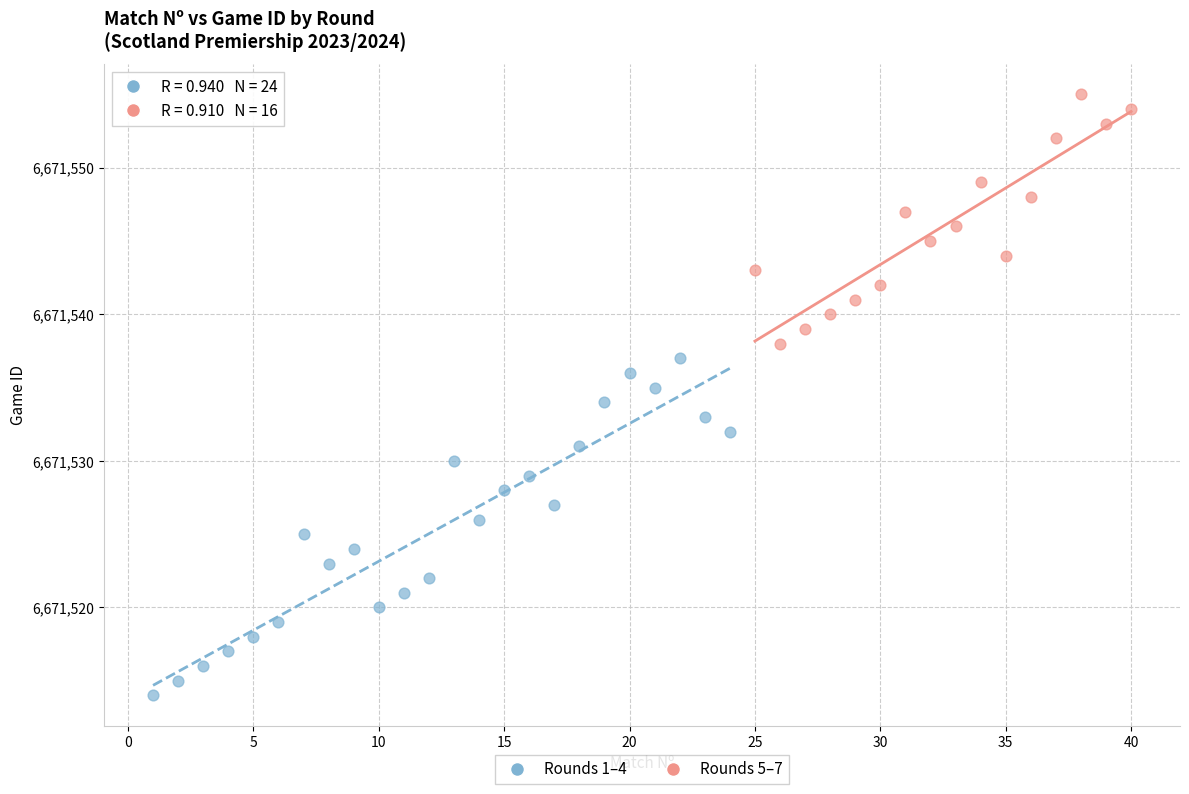

Which series reaches the minimum Y coordinate?

Rounds 1–4